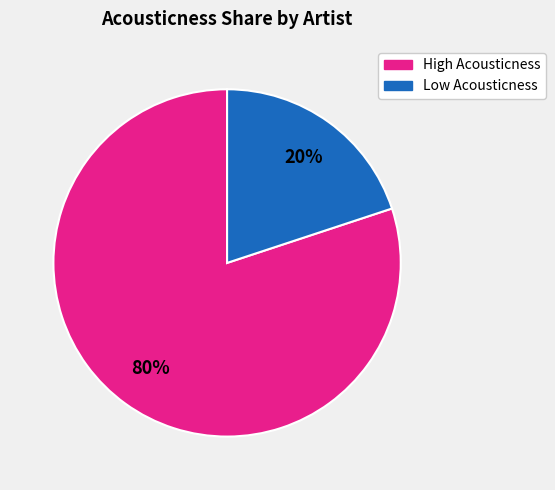

To the nearest percent, what is the difference between the largest and smallest slice percentages?

60%